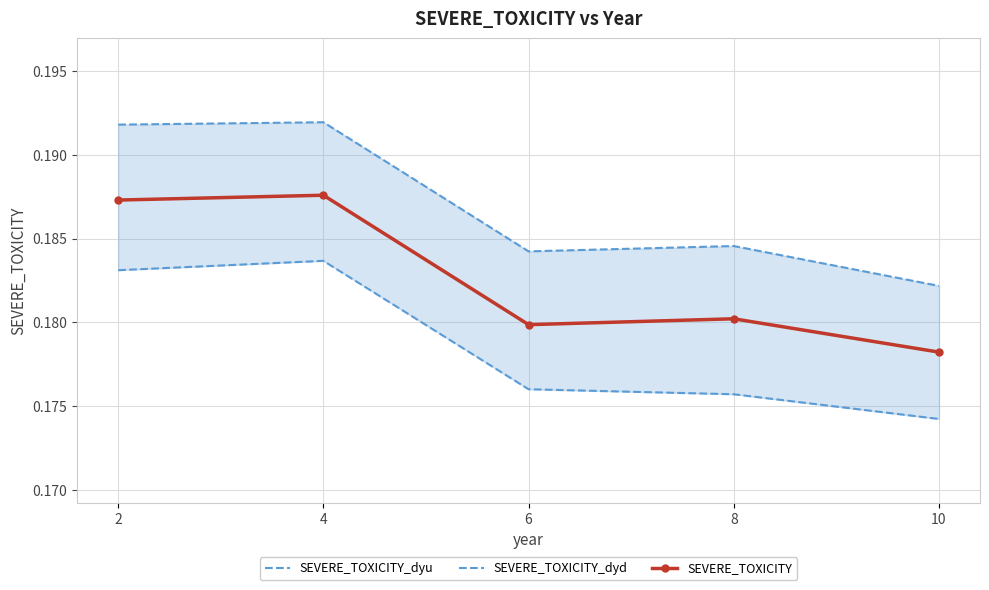

List the series in order of their overall mean, lowest first.

SEVERE_TOXICITY_dyd, SEVERE_TOXICITY, SEVERE_TOXICITY_dyu